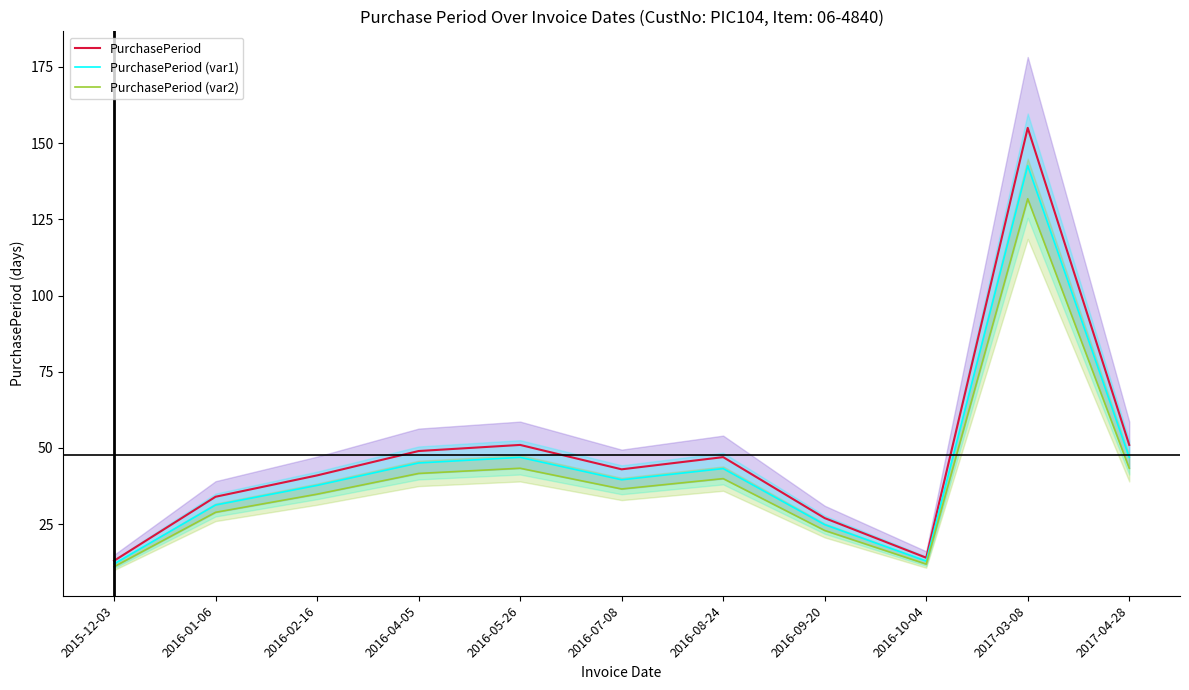

The PurchasePeriod (var1) series shows 142.6 at 2017-03-08. True or false?

True